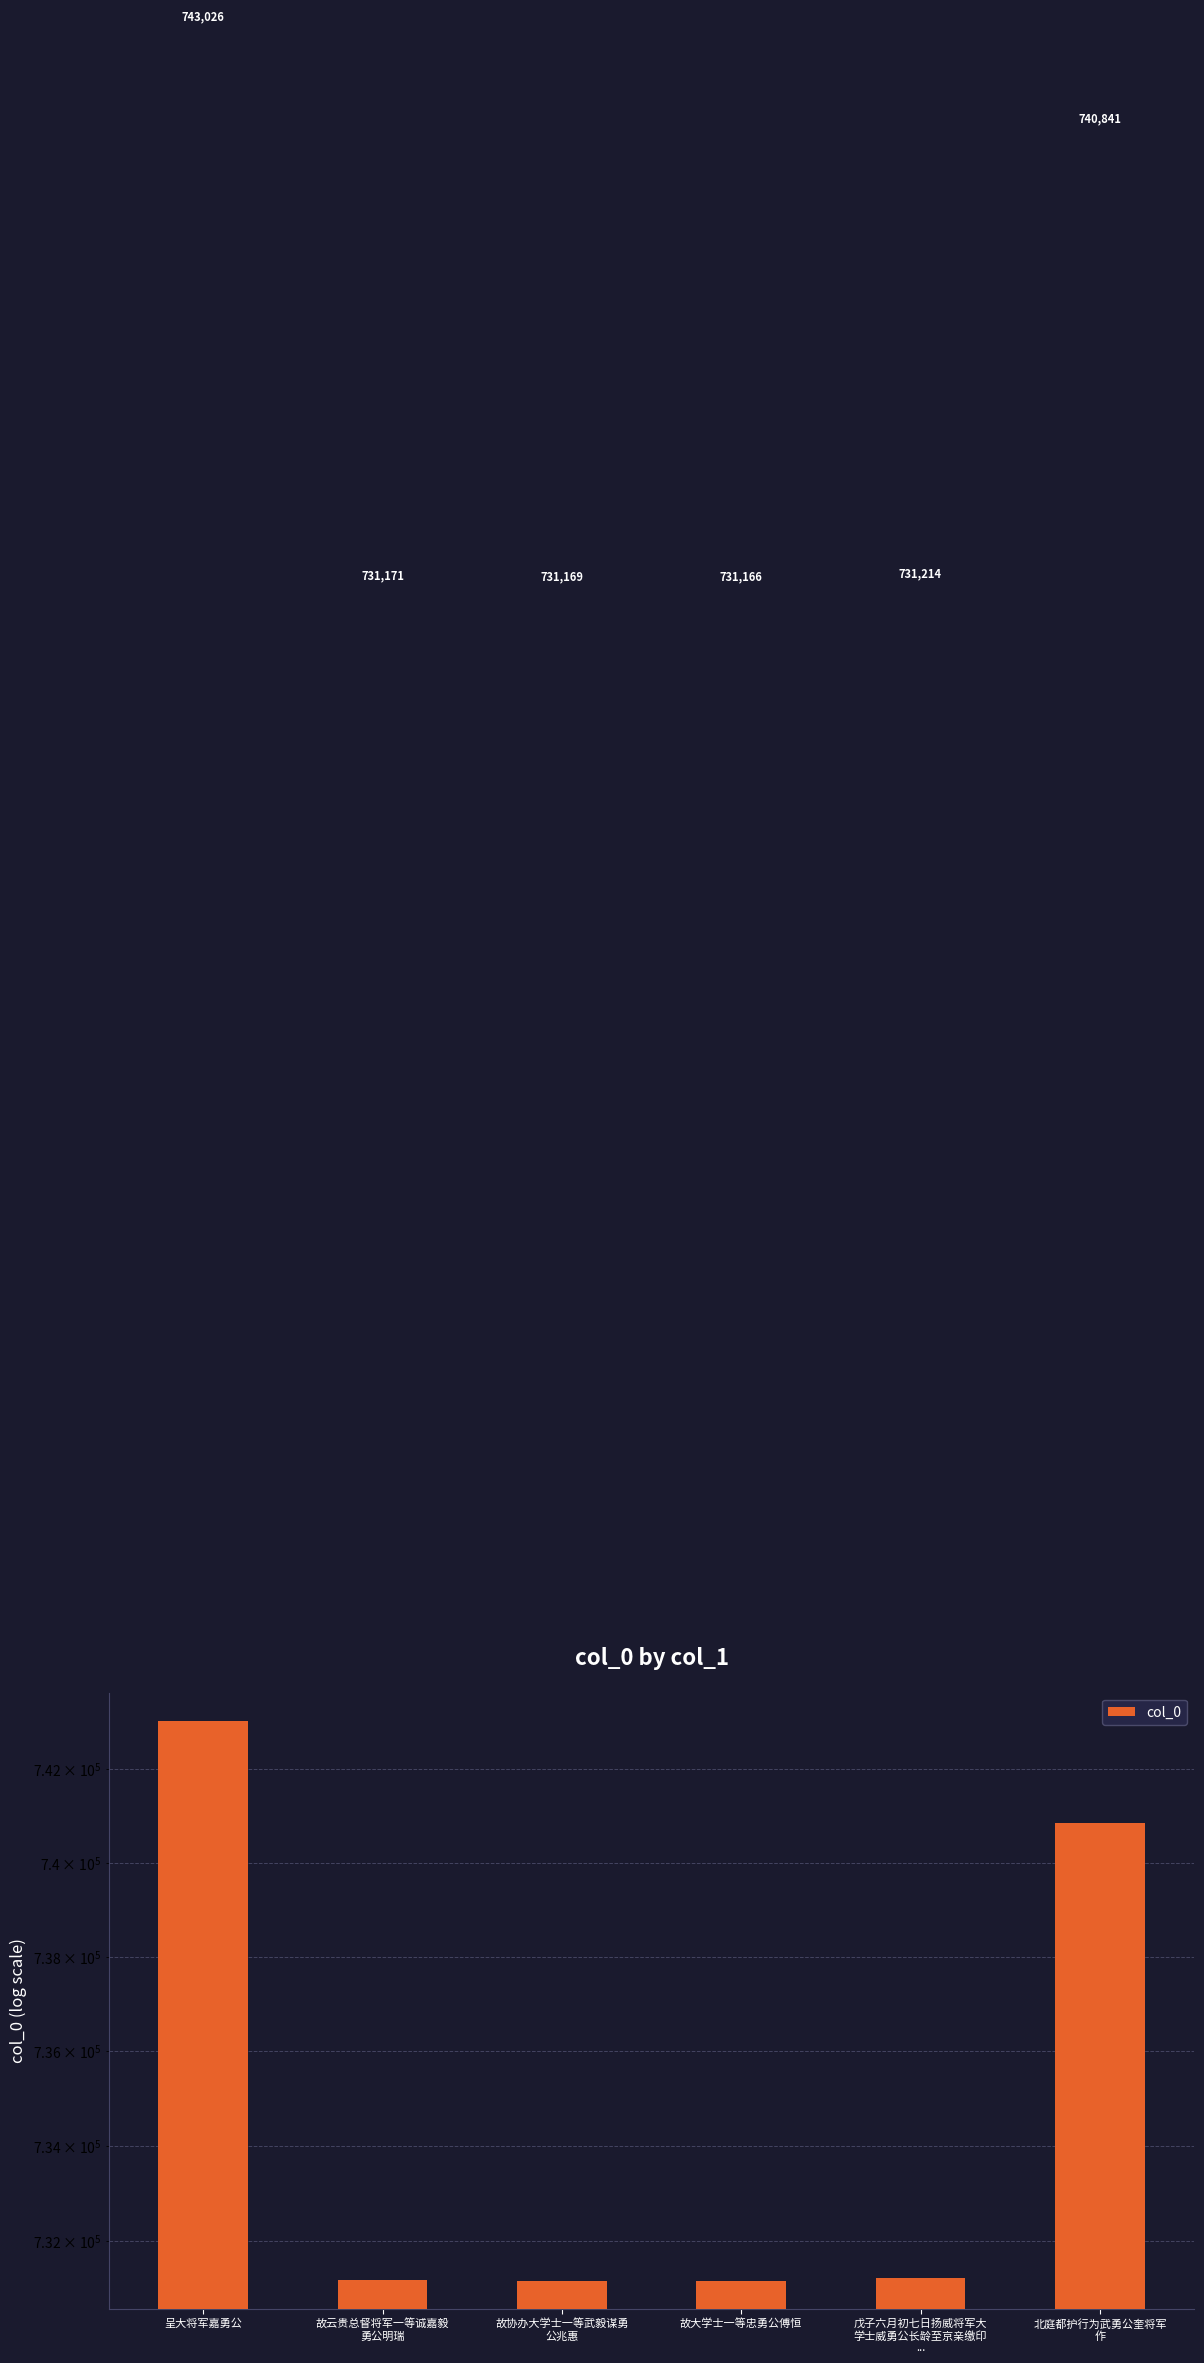

Reading right to left, list all the values displayed in this chart.

北庭都护行为武勇公奎将军
作=740841	戊子六月初七日扬威将军大
学士威勇公长龄至京亲缴印
...=731214	故大学士一等忠勇公傅恒=731166	故协办大学士一等武毅谋勇
公兆惠=731169	故云贵总督将军一等诚嘉毅
勇公明瑞=731171	呈大将军嘉勇公=743026